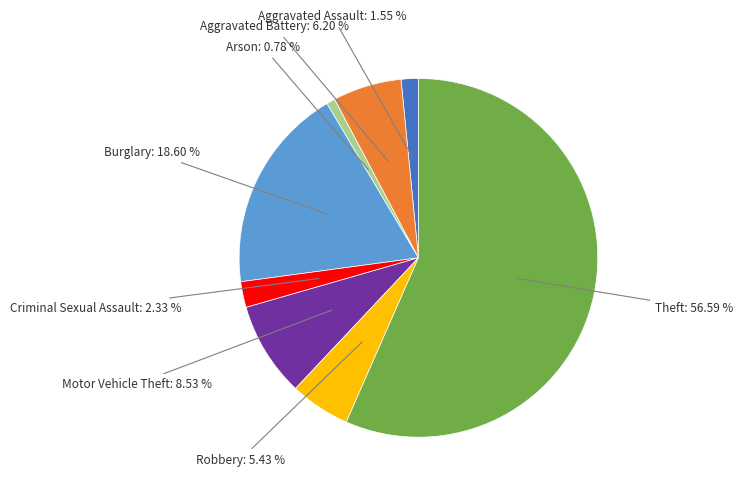

Is there any slice that represents more than half of the pie?

Yes